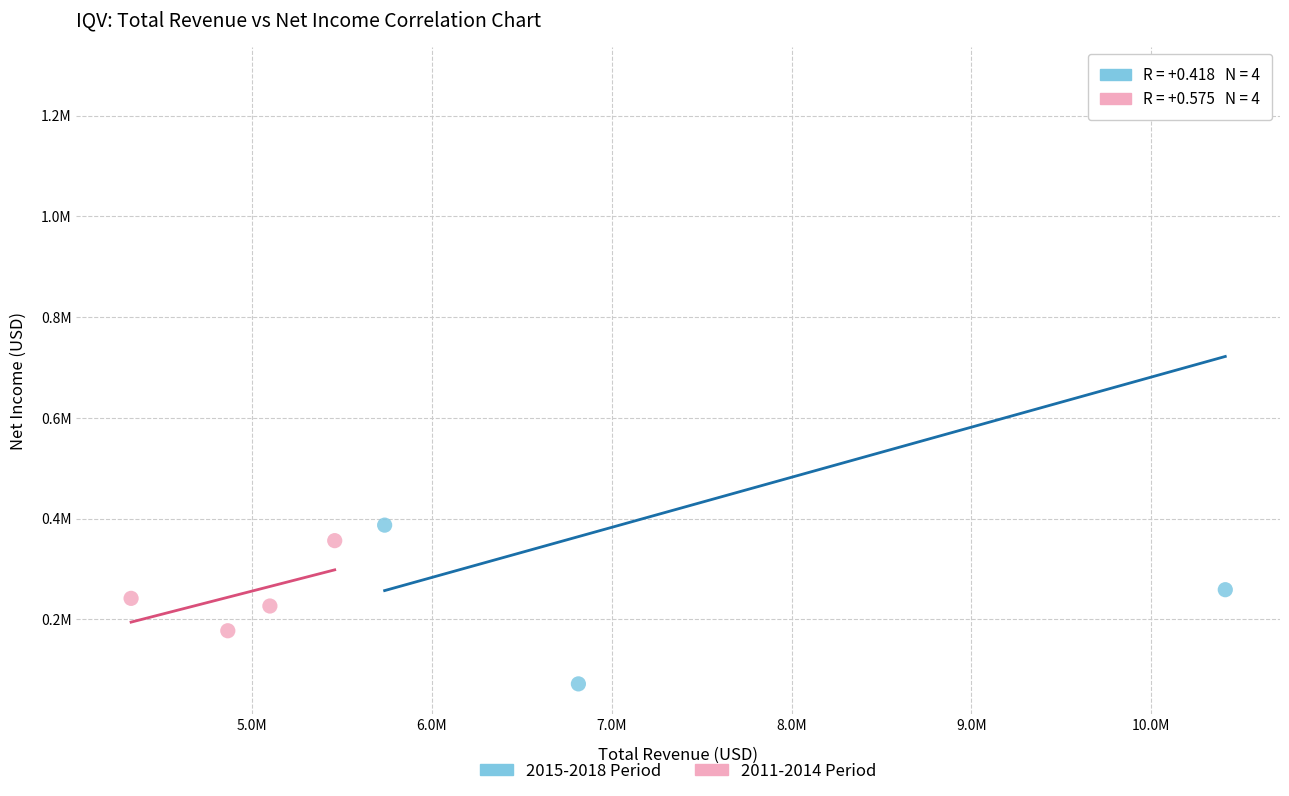

Which series reaches the minimum Y coordinate?

2015-2018 Period